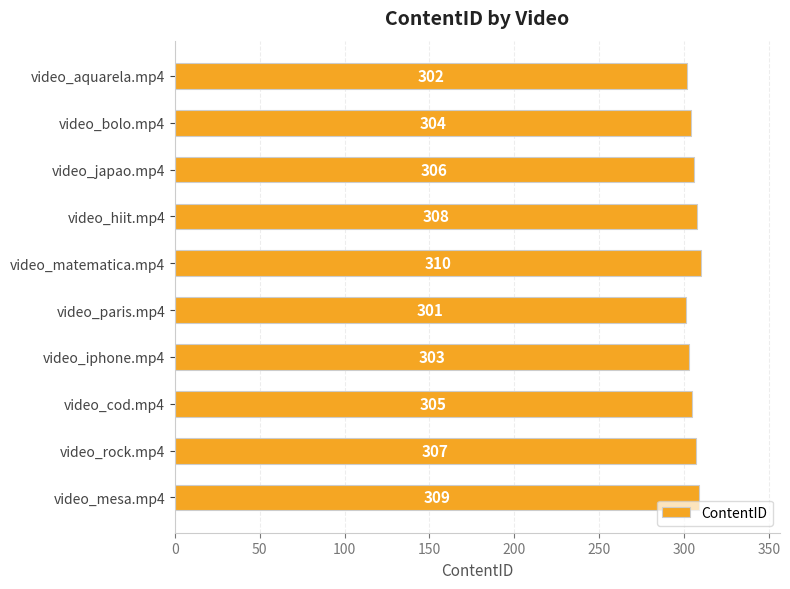

What is the change in value from video_japao.mp4 to video_paris.mp4?

-5